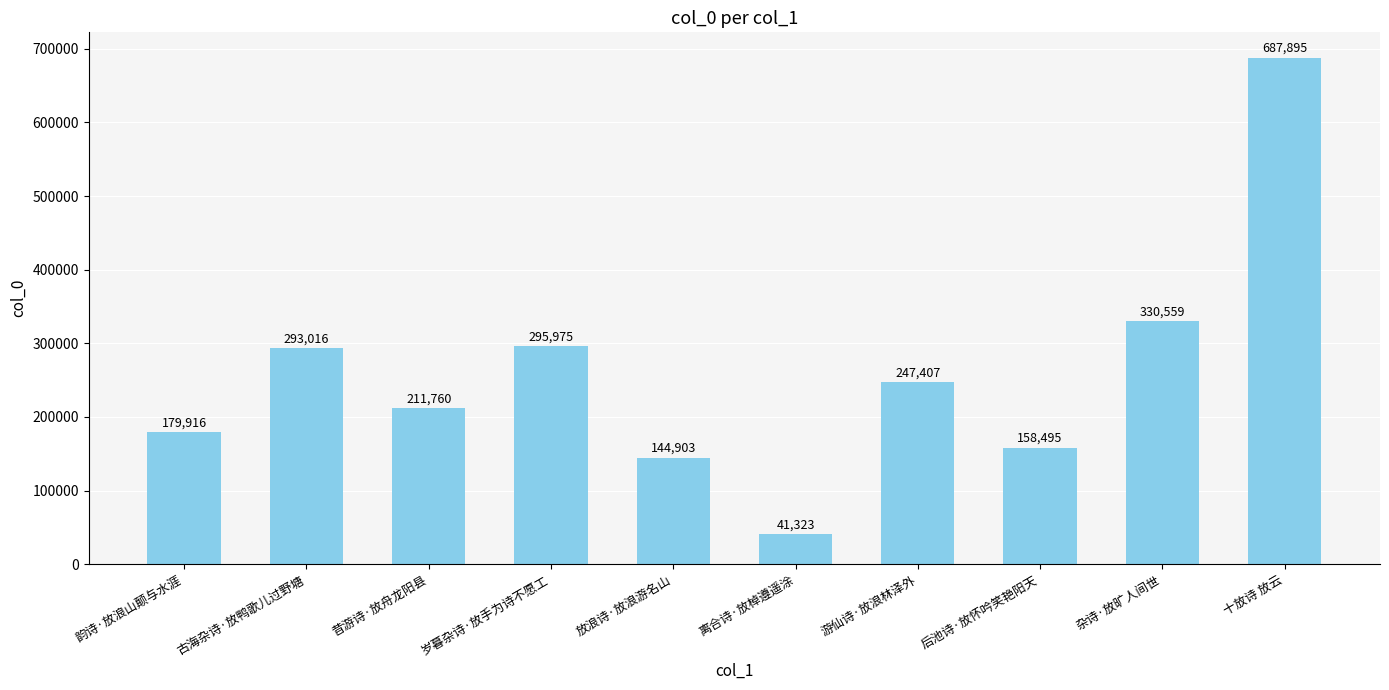

How many bars are there in total?

10